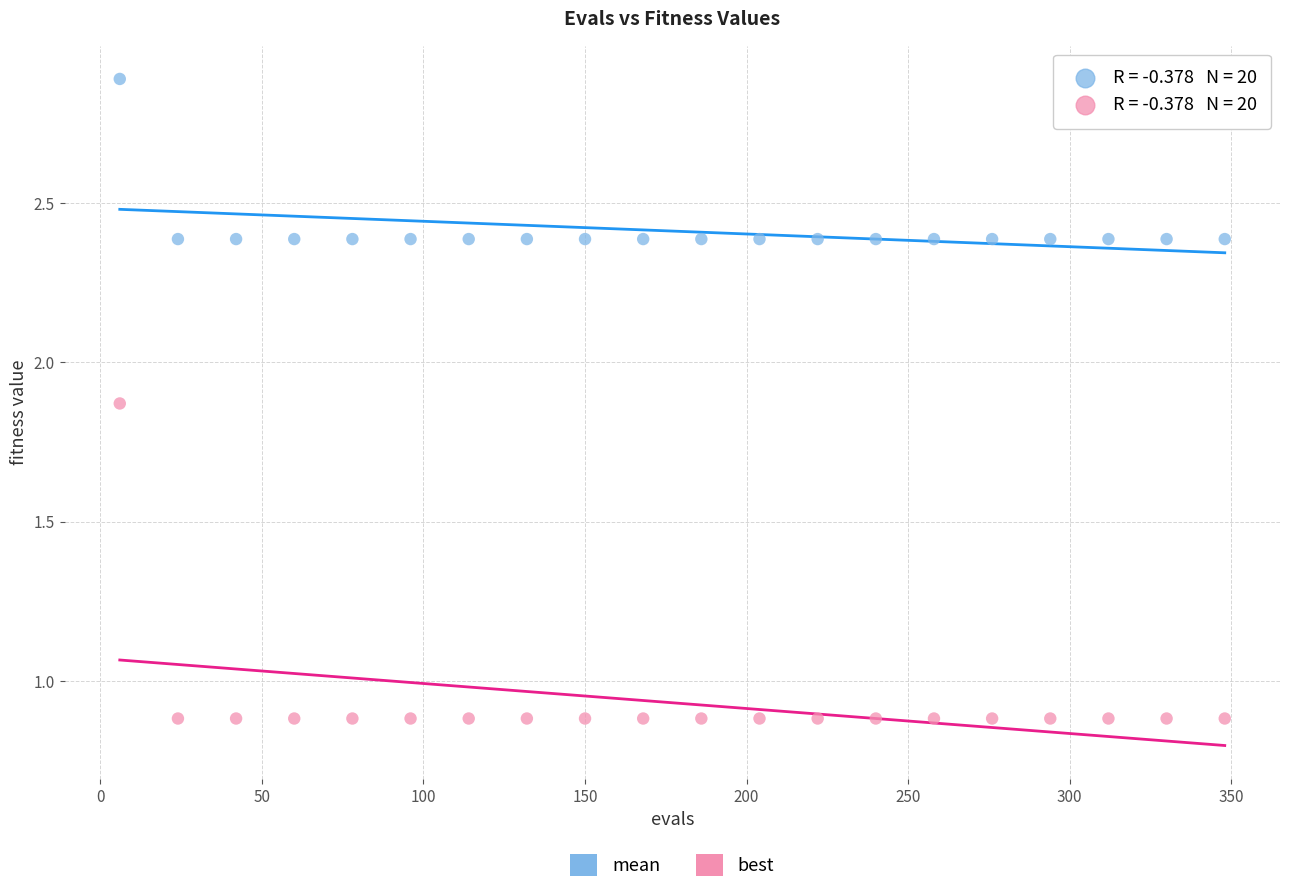

Which series contains the highest Y value?

mean